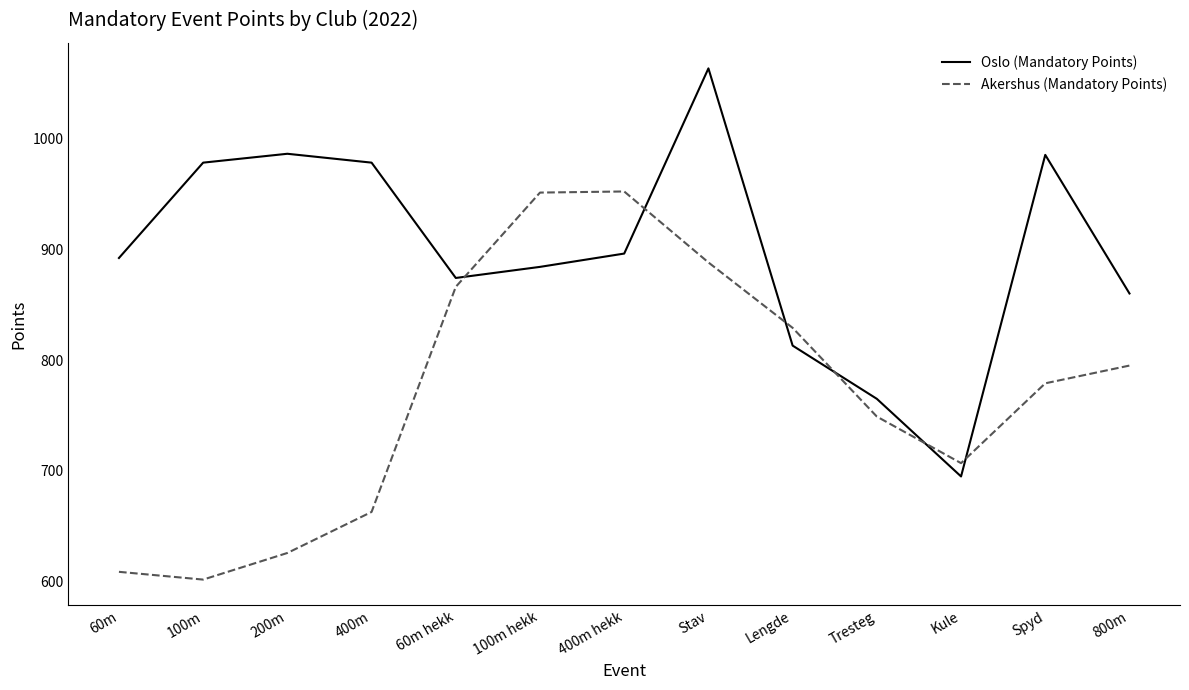

Which series changed the most between 100m hekk and 800m?

Akershus (Mandatory Points)